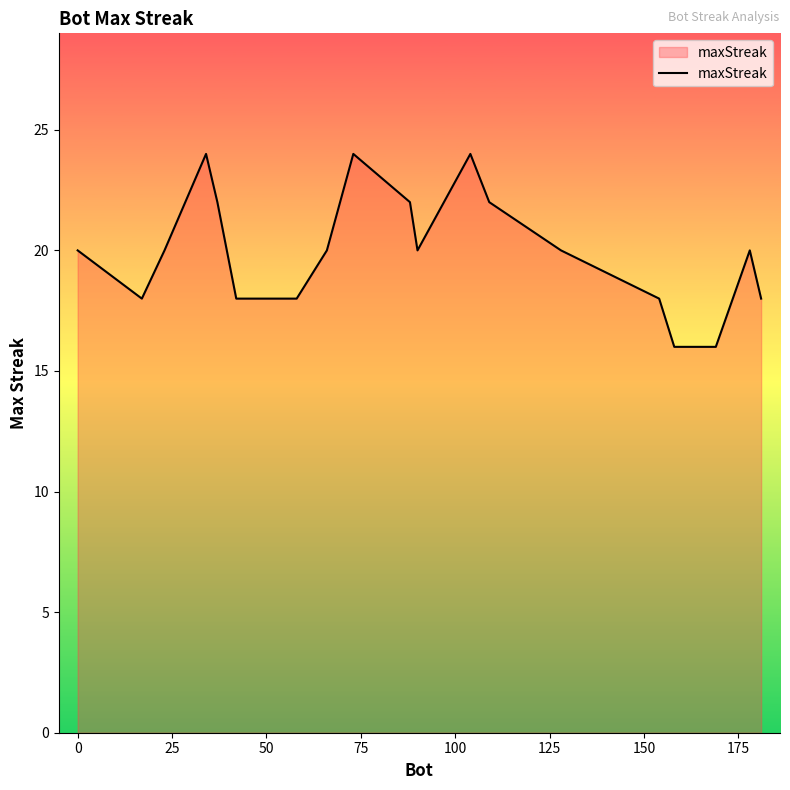

What is the minimum value shown in the chart?

16